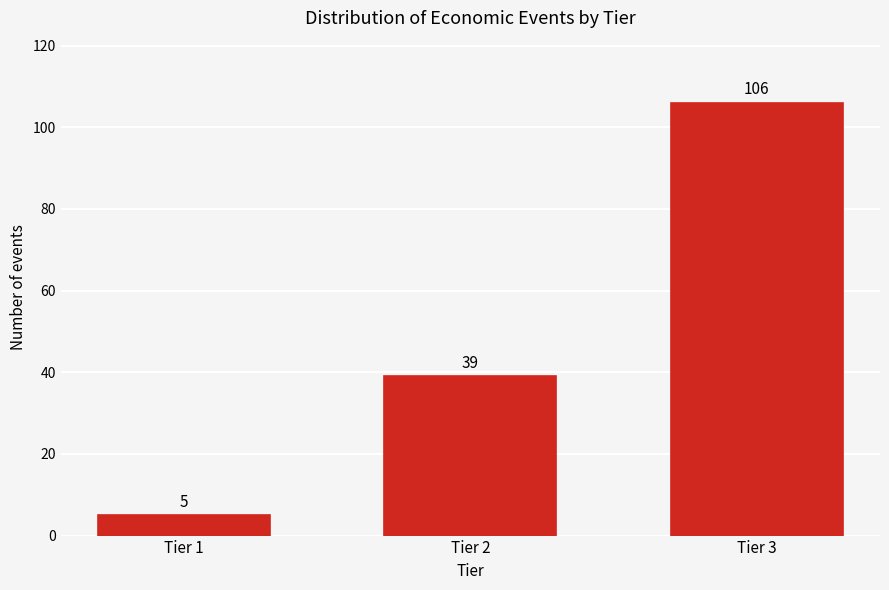

Reading left to right, extract all data points from this chart.

Tier 1=5	Tier 2=39	Tier 3=106